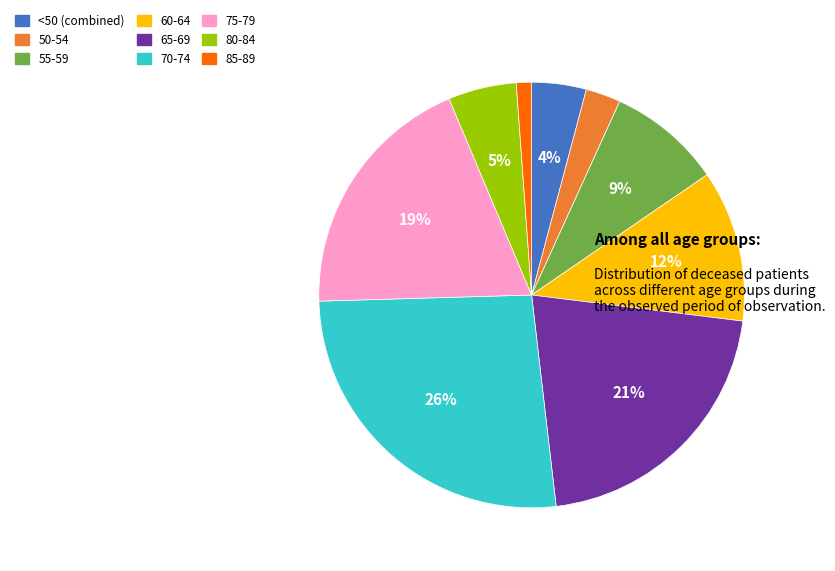

Which category has the biggest portion of the pie?

70-74